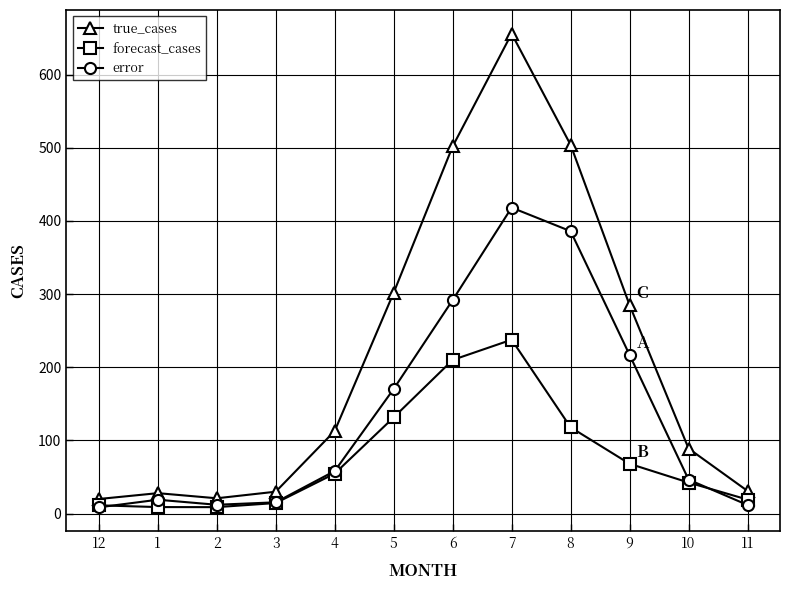

What is the smallest value displayed?

8.6